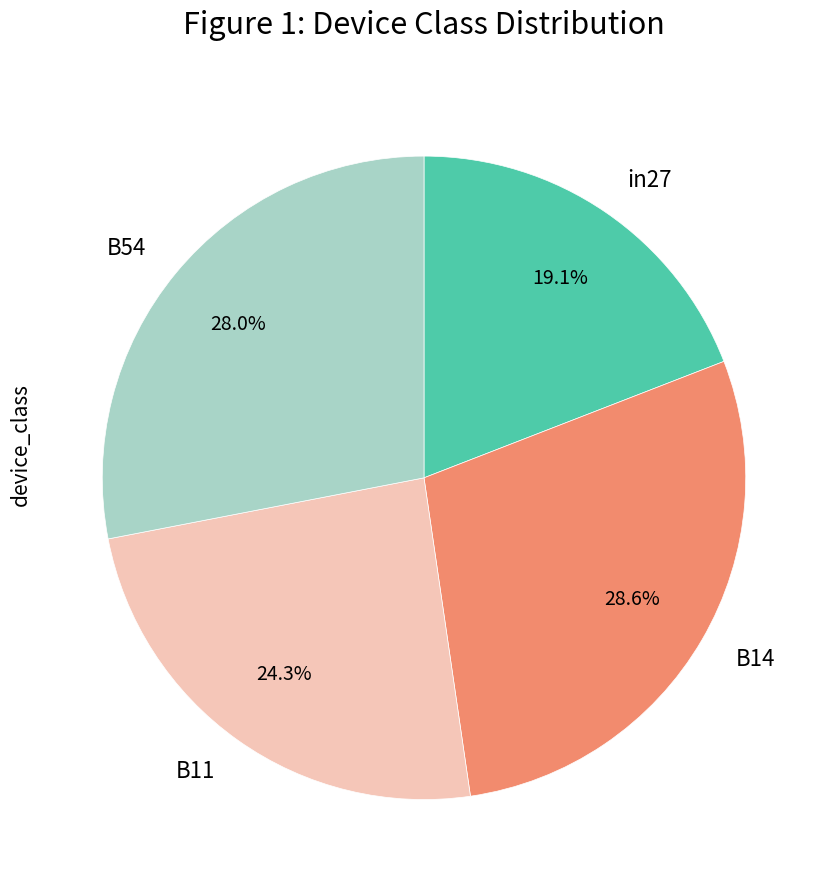

Which has a higher value, B14 or in27?

B14